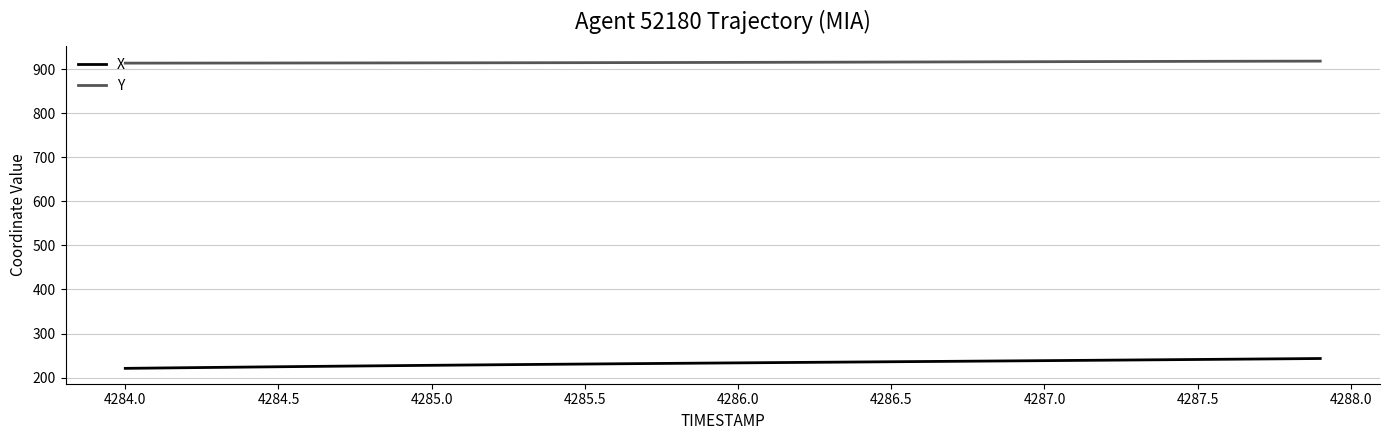

True or false: Y and X intersect in this chart.

False